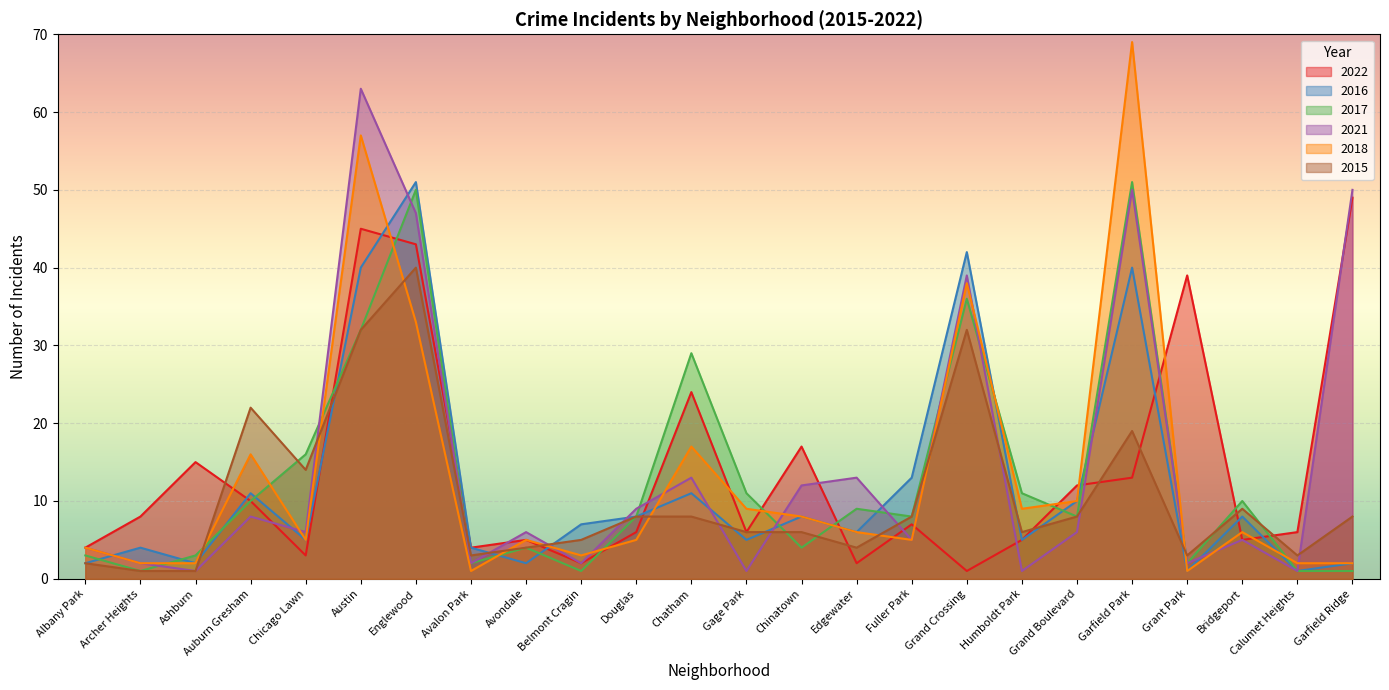

Which series has the largest total across all categories?

2021